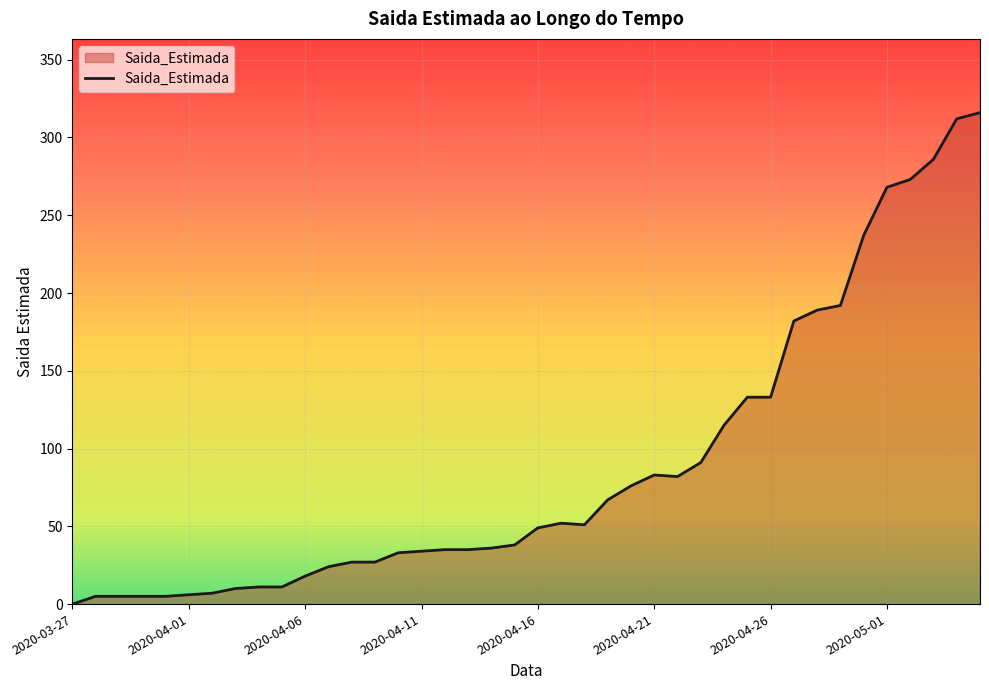

What is the greatest value displayed?

316